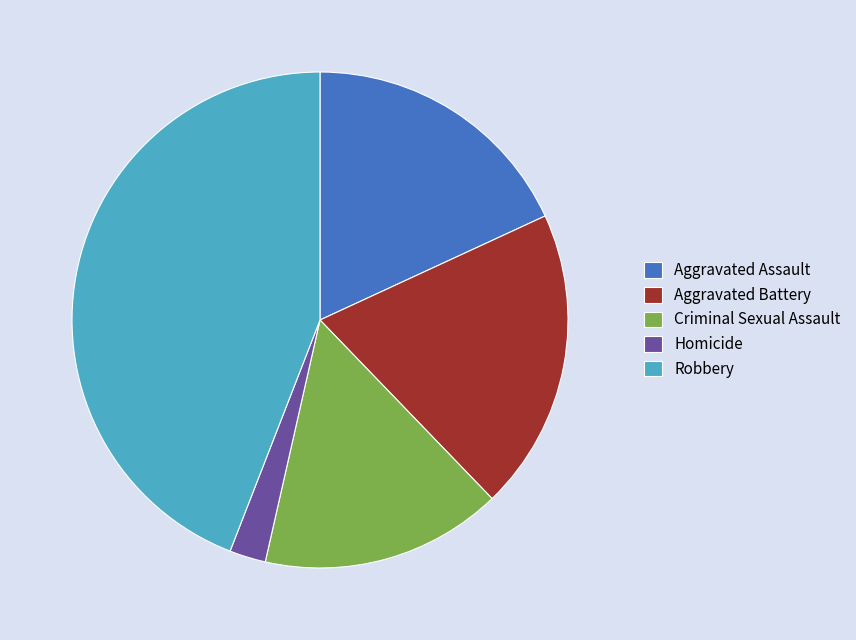

Which slice is the smallest?

Homicide